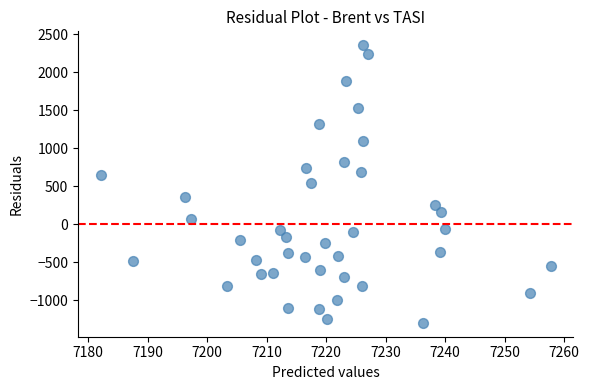

What is the range of X values (max minus min)?

75.7